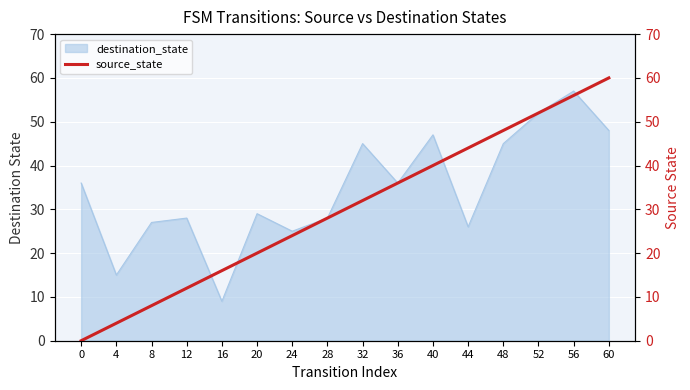

The destination_state series shows 5 at 4. True or false?

False